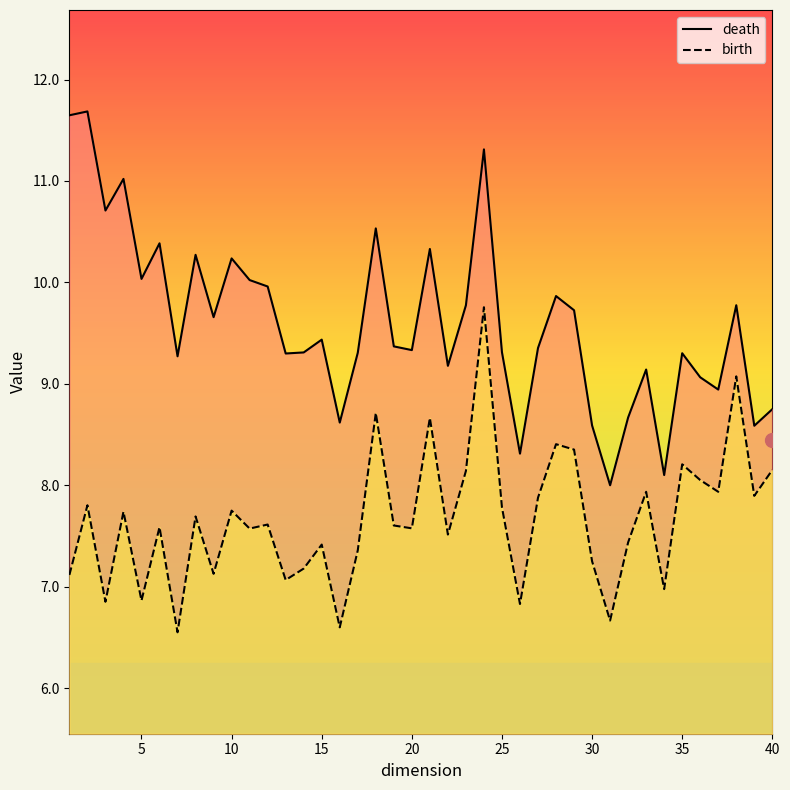

True or false: death and birth intersect in this chart.

False